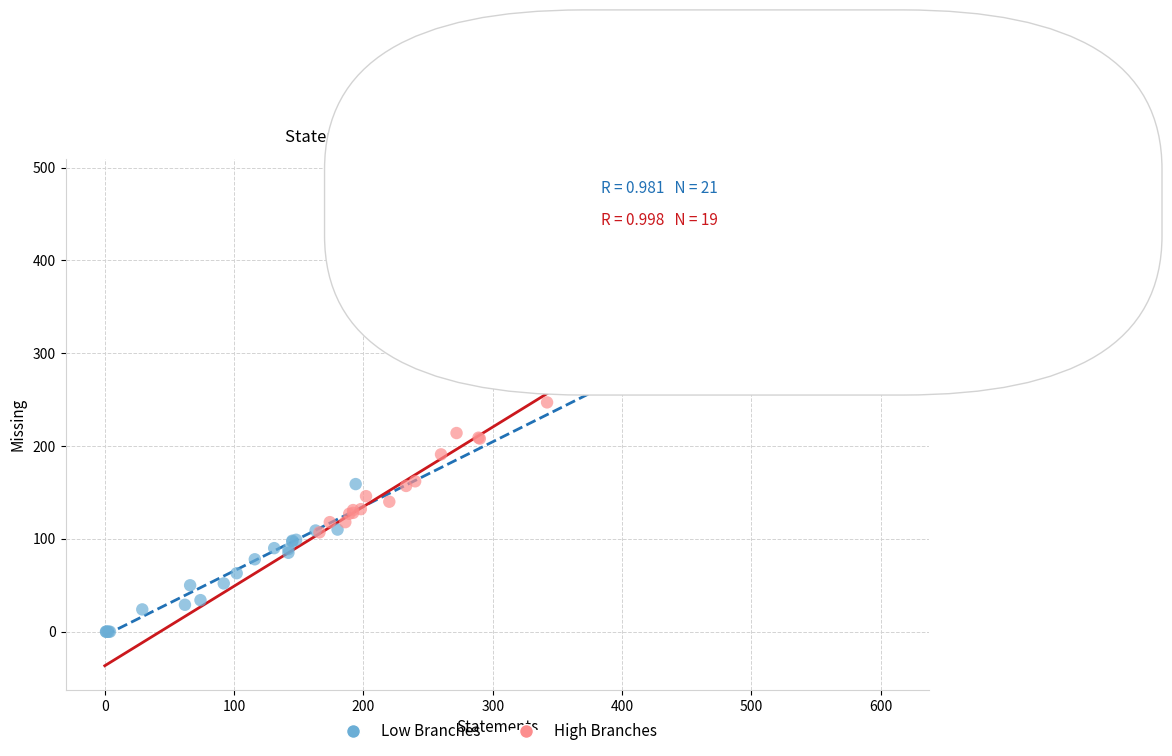

Which series reaches the maximum Y coordinate?

High Branches